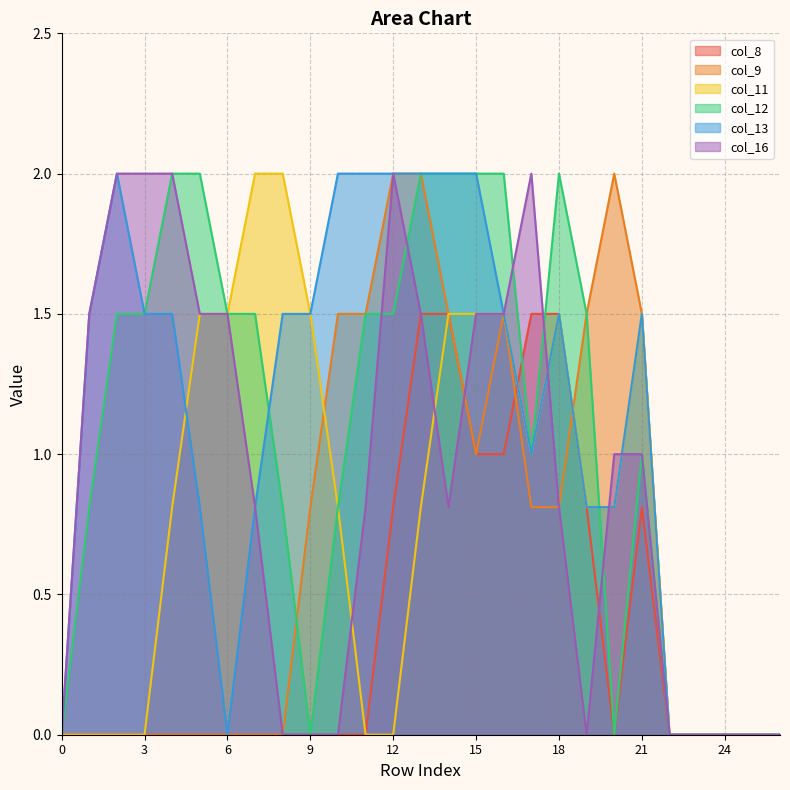

How many interior local valleys does the col_12 series have?

3